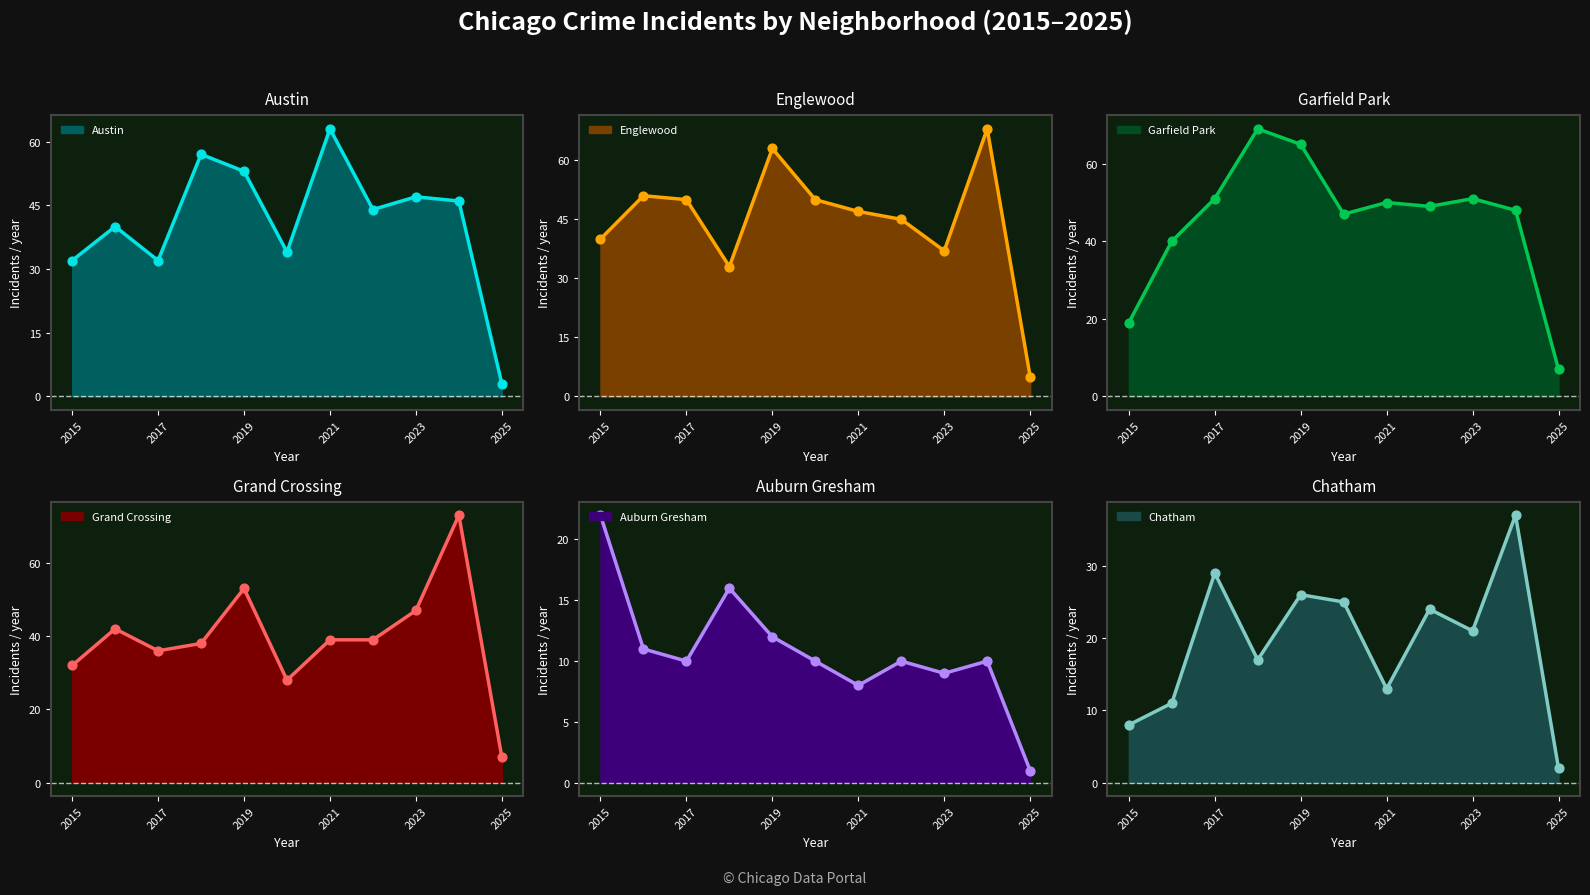

Which series has the largest Y range (max minus min)?

Grand Crossing